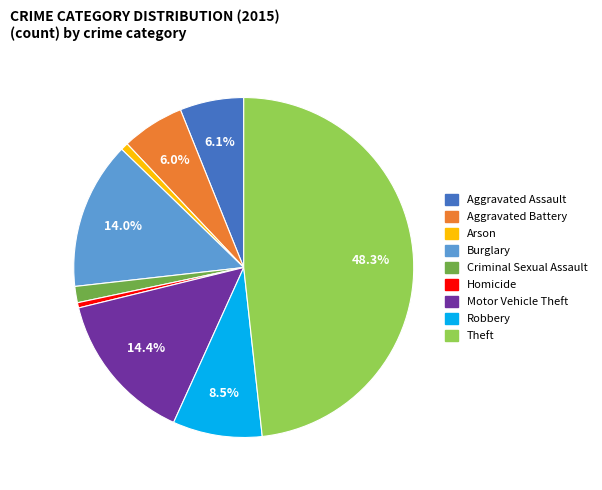

How many slices are in this pie chart?

9